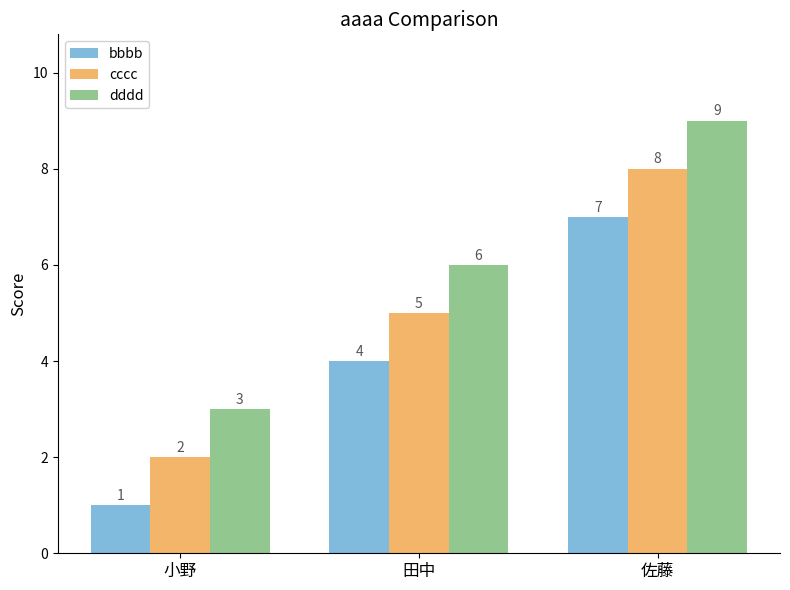

Does the chart contain any negative values?

No